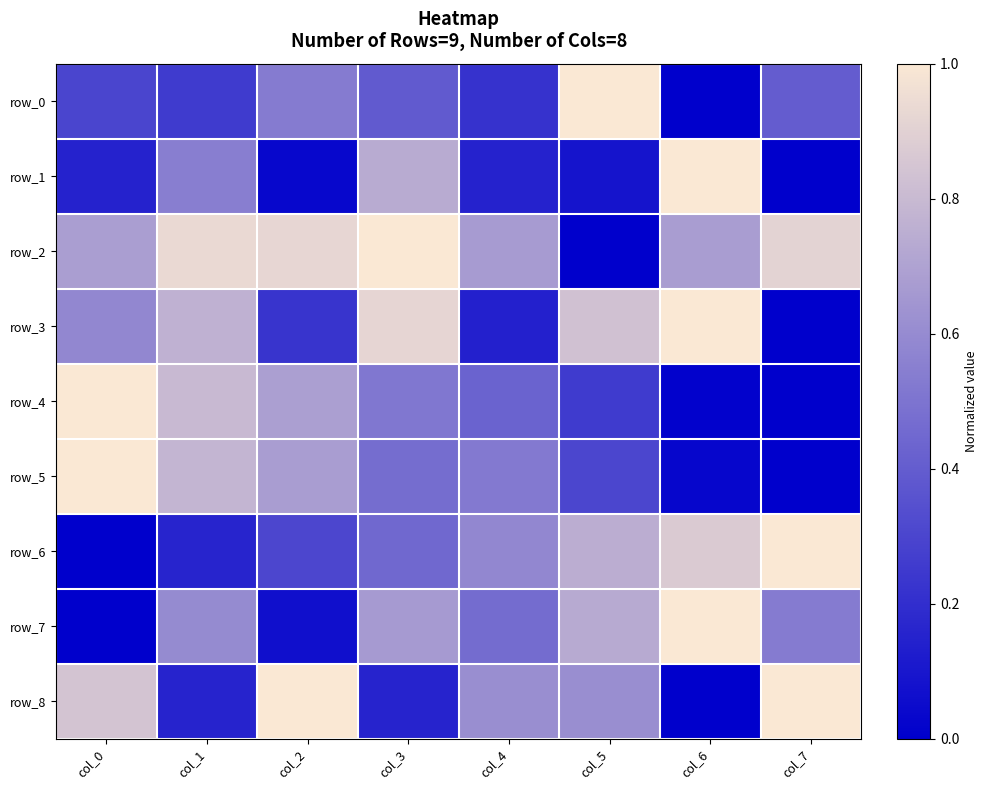

How many data points does each series have?

8